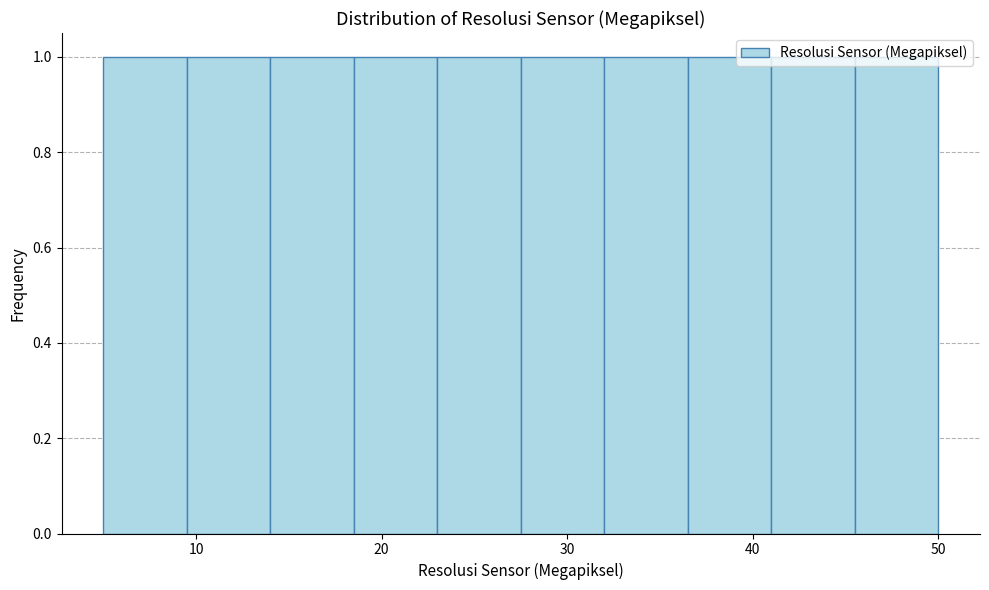

Reading left to right, list every bar in this chart as the range it spans on the x-axis followed by its height. Neither the bar edges nor the heights are printed on the chart, so give them approximately, as read against the axes.

5.0 to 9.5: 1
9.5 to 14.0: 1
14.0 to 18.5: 1
18.5 to 23.0: 1
23.0 to 27.5: 1
27.5 to 32.0: 1
32.0 to 36.5: 1
36.5 to 41.0: 1
41.0 to 45.5: 1
45.5 to 50.0: 1